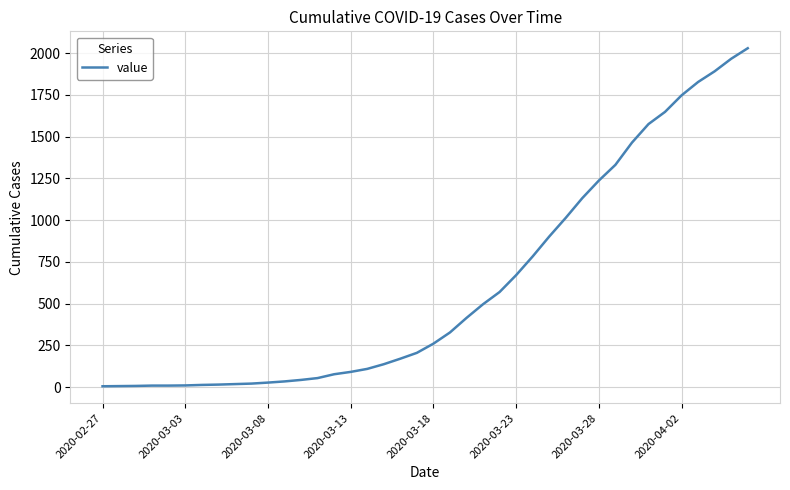

What is the greatest value displayed?

2029